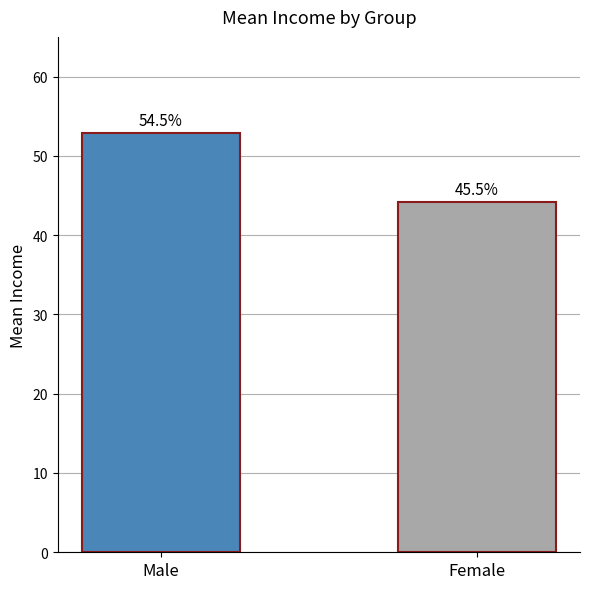

Approximately how many times larger is the value at Male compared to Female?

1.2